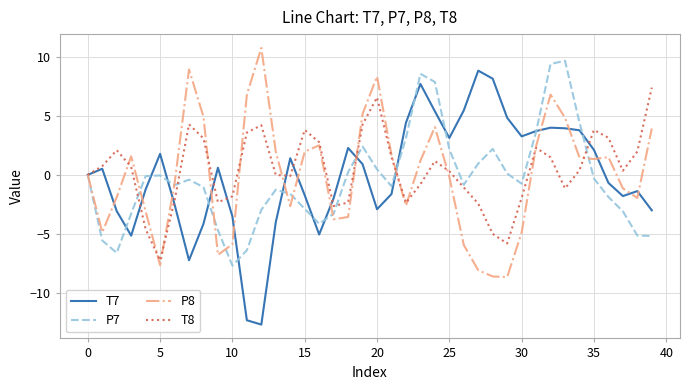

How many values in the P8 series are below 1?

20